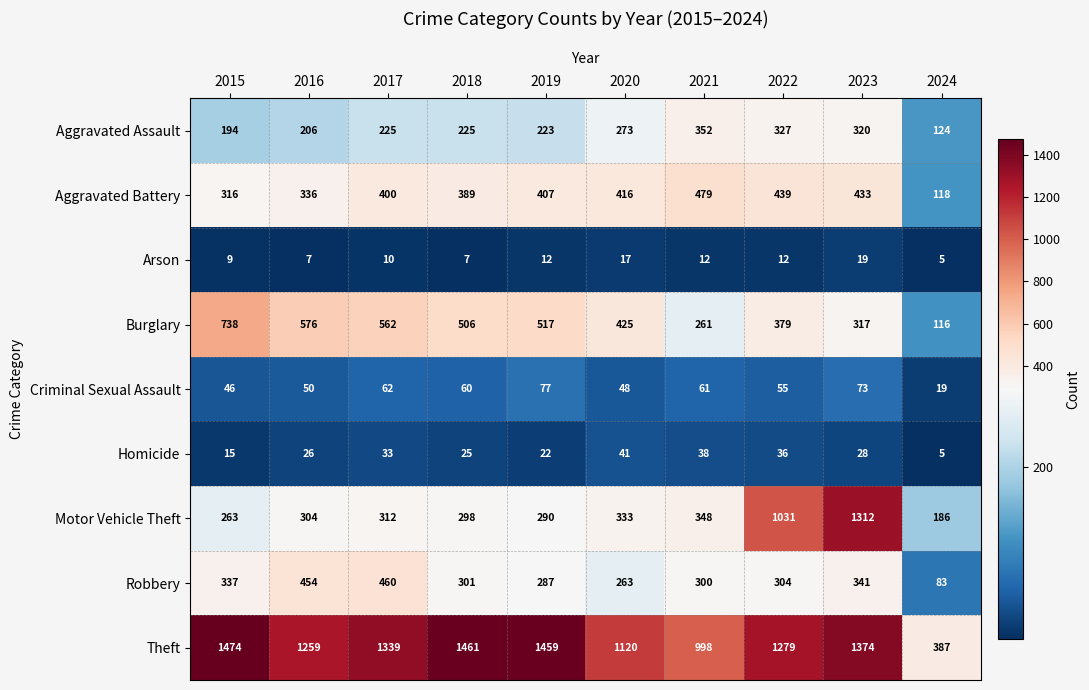

What is the difference between the maximum and second lowest values in the Aggravated Battery series?

163